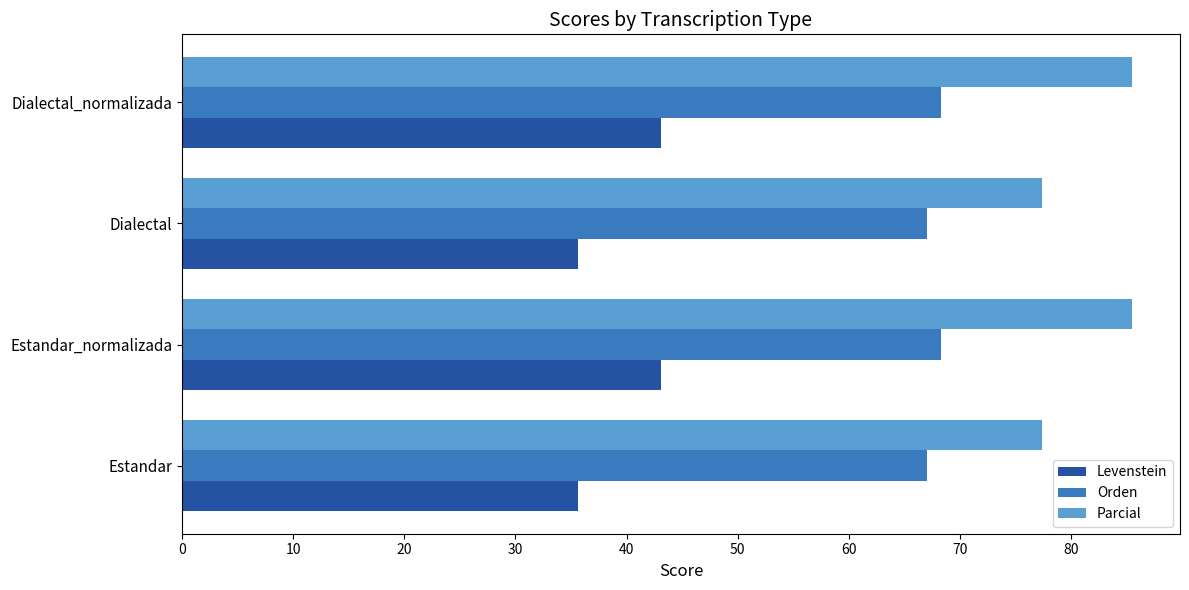

What is the total value across all series at Dialectal?

180.0